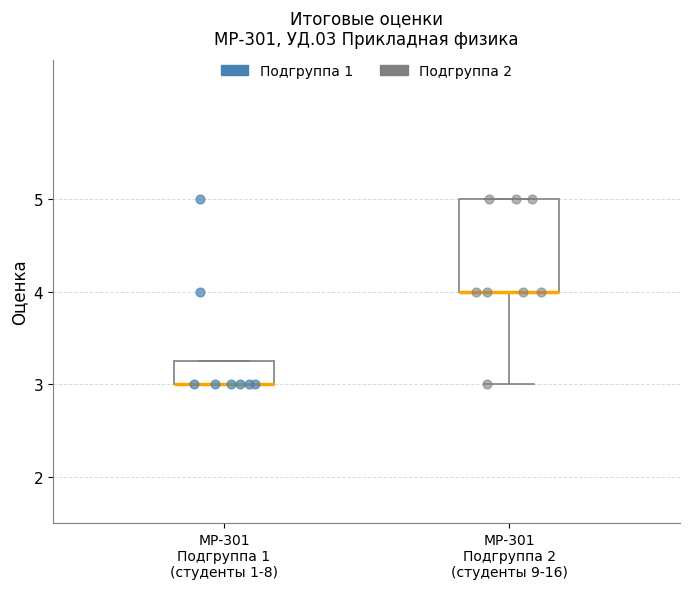

Reading left to right, transcribe this box plot: for each box, give where its median line is, the range the box spans, and where its two whiskers end, as read against the y-axis. The values are not printed on the chart, so give them approximately, as read against the axis.

МР-301 Подгруппа 1 (студенты 1-8): median 3.0 (drawn on the box's lower edge), box 3.0 to 3.3, whiskers 3.0 to 3.3
МР-301 Подгруппа 2 (студенты 9-16): median 4.0 (drawn on the box's lower edge), box 4.0 to 5.0, whiskers 3.0 to 5.0